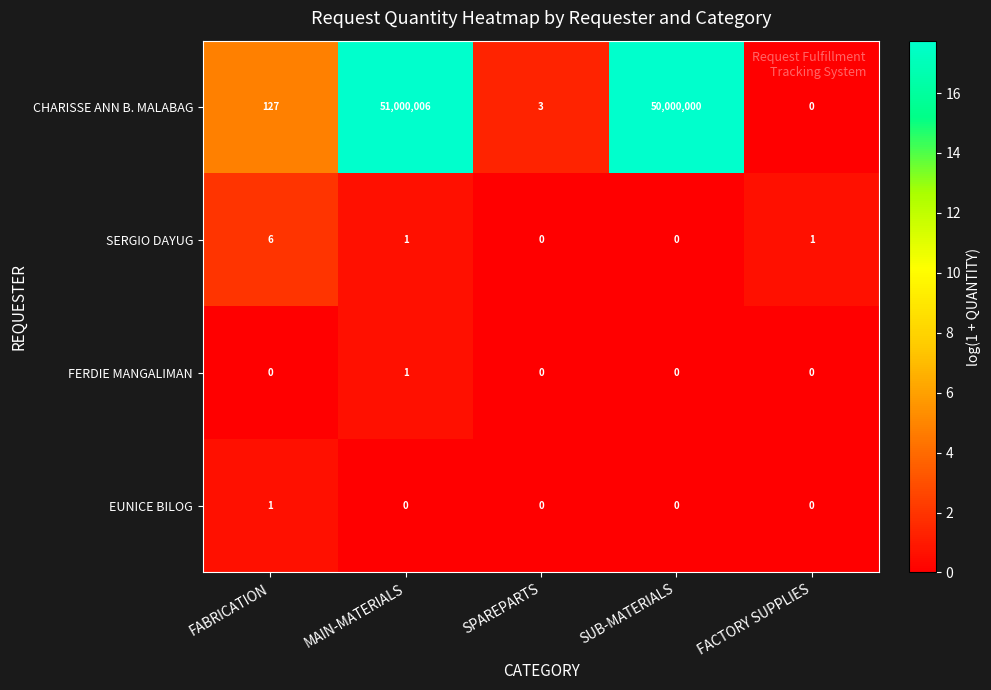

The FERDIE MANGALIMAN series shows 1 at MAIN-MATERIALS. True or false?

True